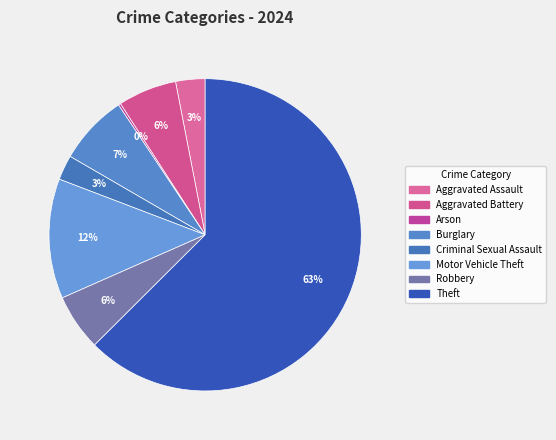

Does Theft represent more than half of the total?

Yes